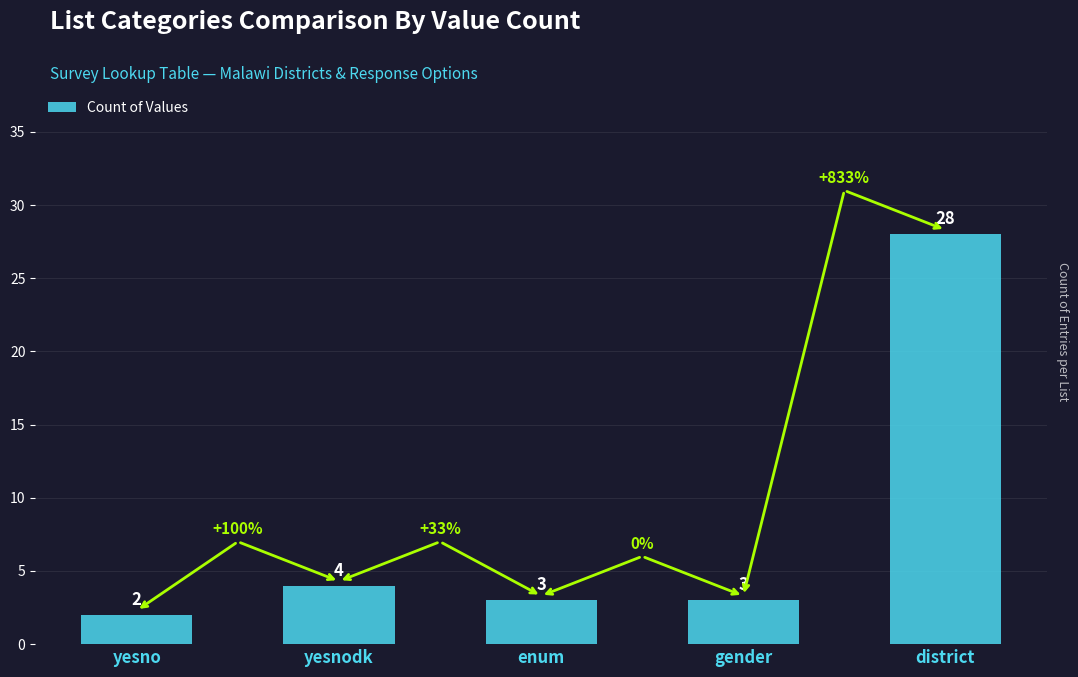

Reading right to left, transcribe all the data shown in this chart.

district=28	gender=3	enum=3	yesnodk=4	yesno=2